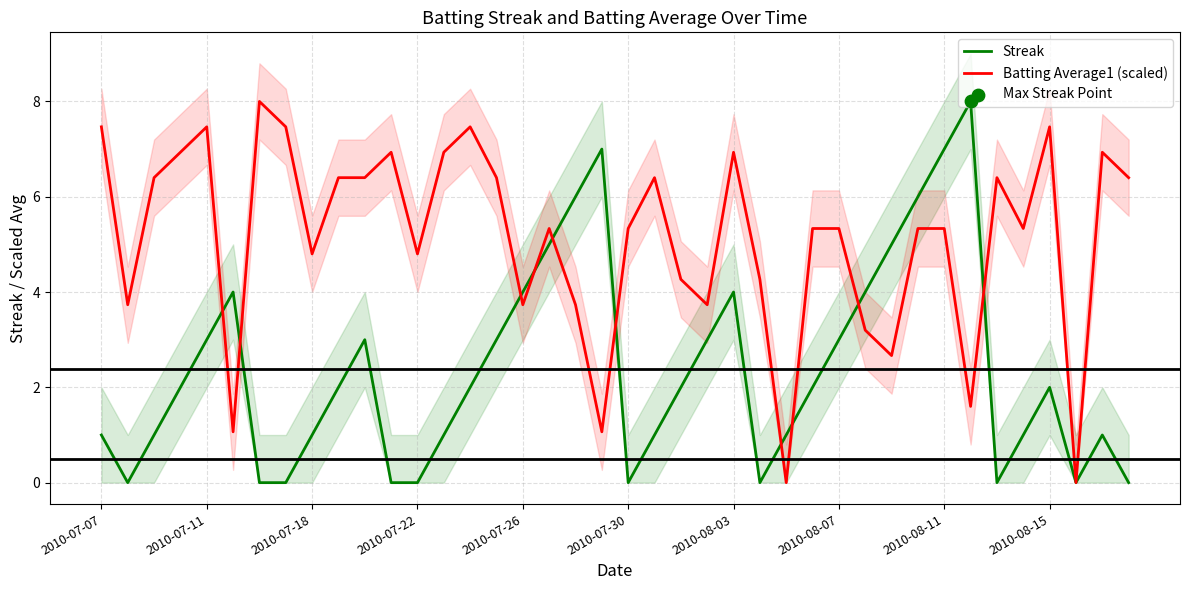

What is the total value across all series at 2010-07-22?

4.8